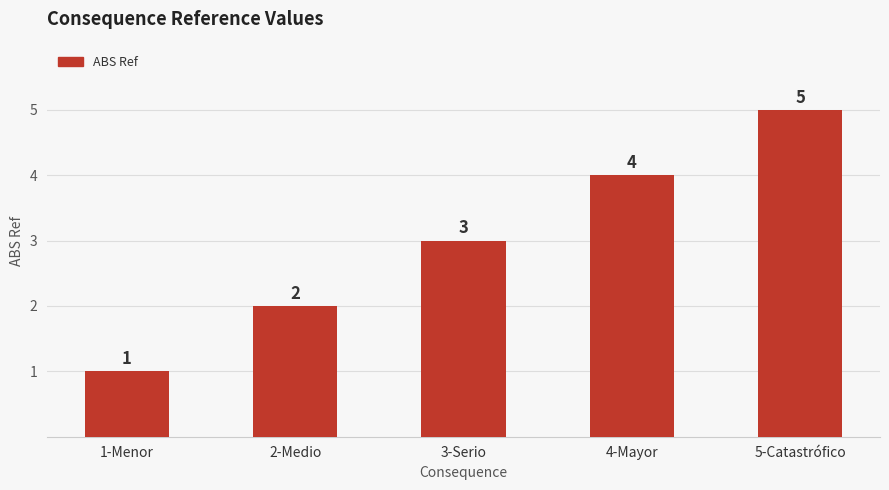

What is the average value?

3